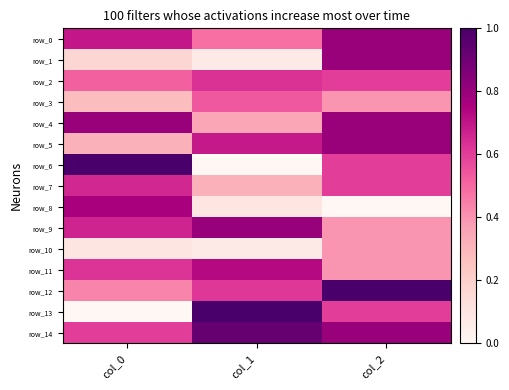

At how many categories does at least one series exceed 0?

3